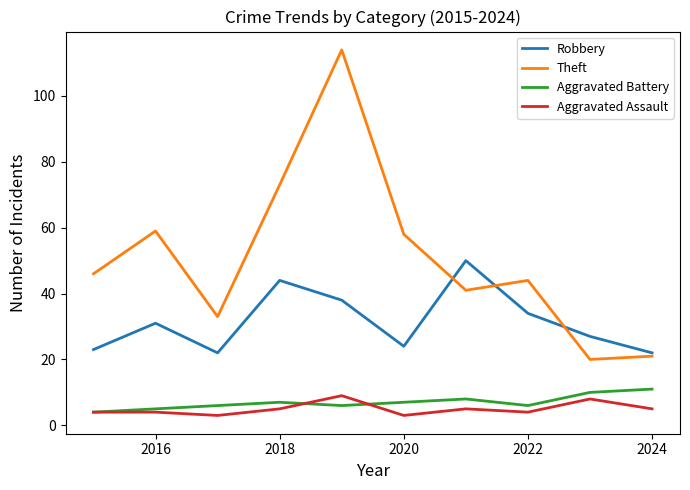

Reading left to right, extract all data points from this chart.

Robbery: 23	31	22	44	38	24	50	34	27	22
Theft: 46	59	33	73	114	58	41	44	20	21
Aggravated Battery: 4	5	6	7	6	7	8	6	10	11
Aggravated Assault: 4	4	3	5	9	3	5	4	8	5